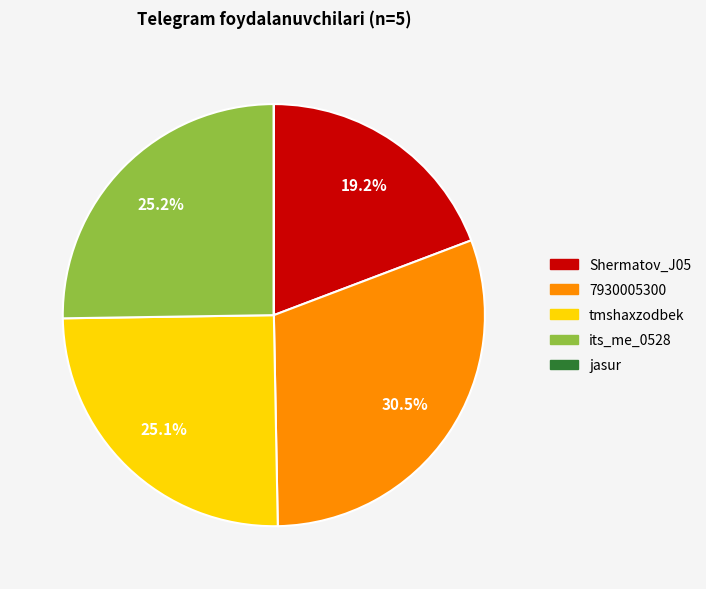

Which slice is the largest?

7930005300